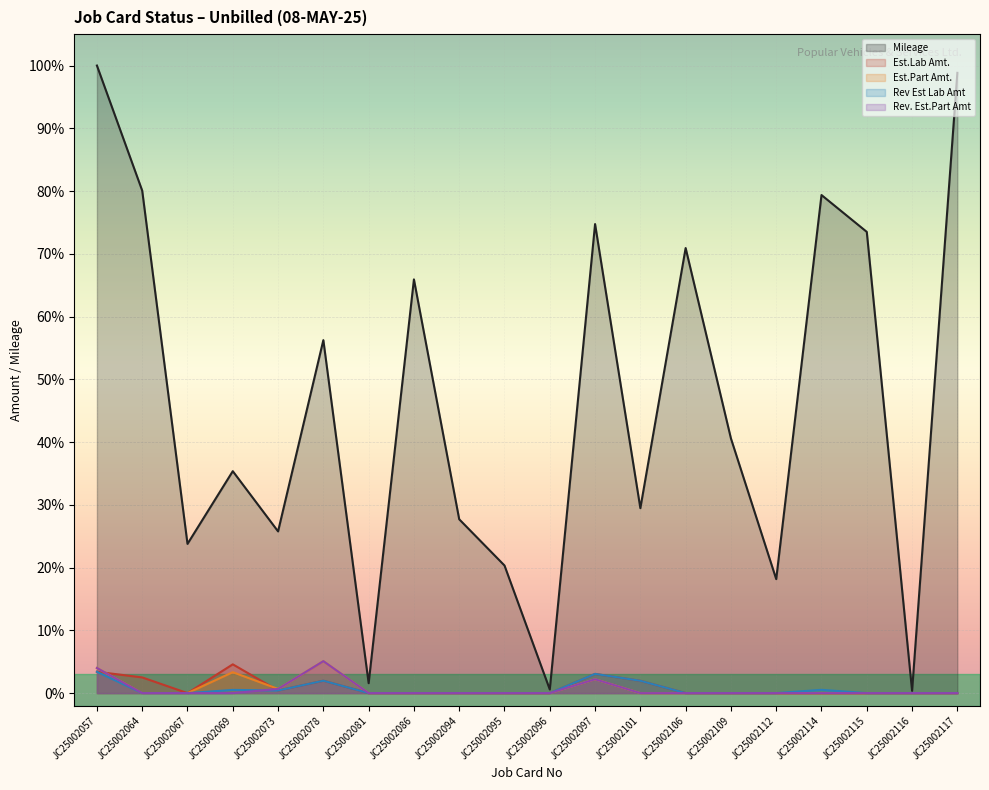

Read the Mileage value at JC25002073.

0.3